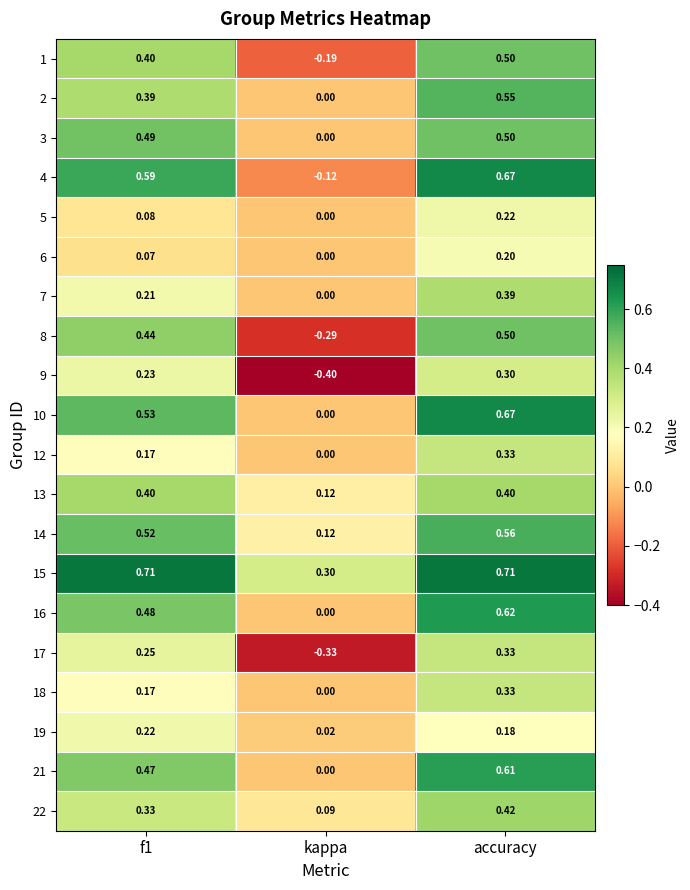

At which category is the sum across all series the highest?

accuracy